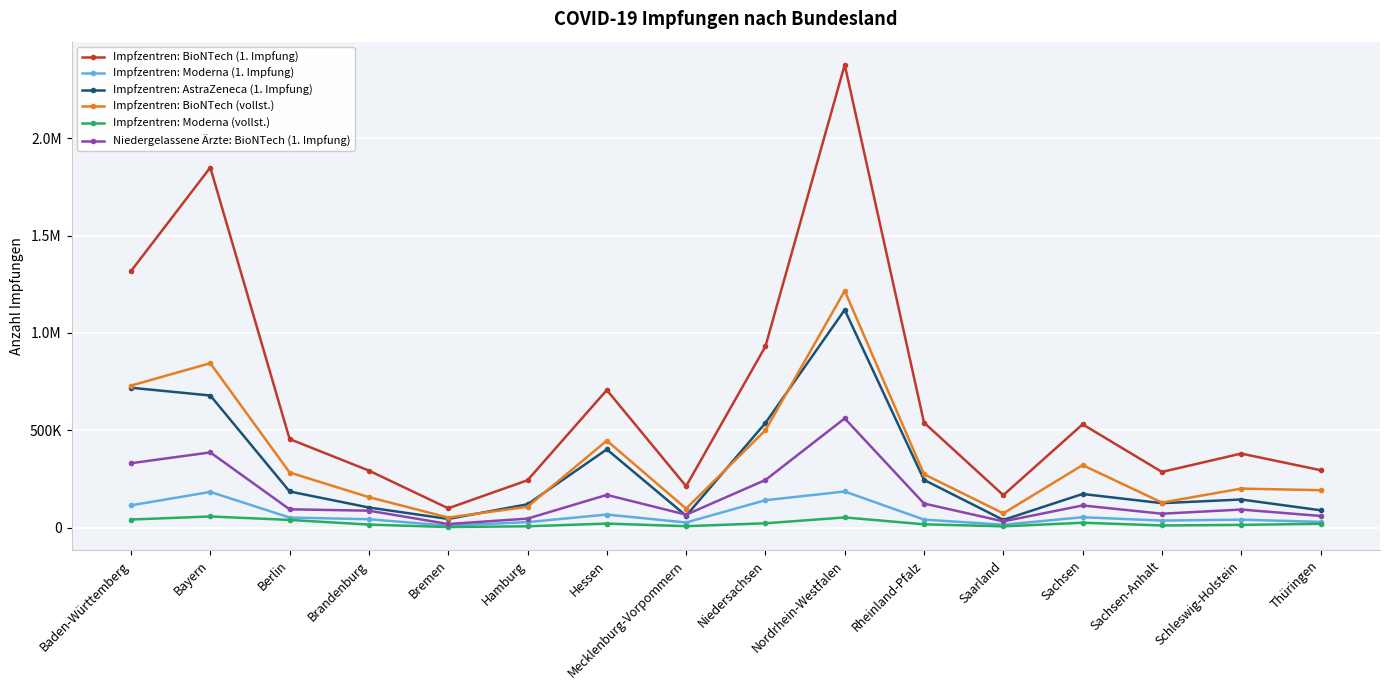

True or false: Niedergelassene Ärzte: BioNTech (1. Impfung) has a value of 20984 at Hamburg.

False